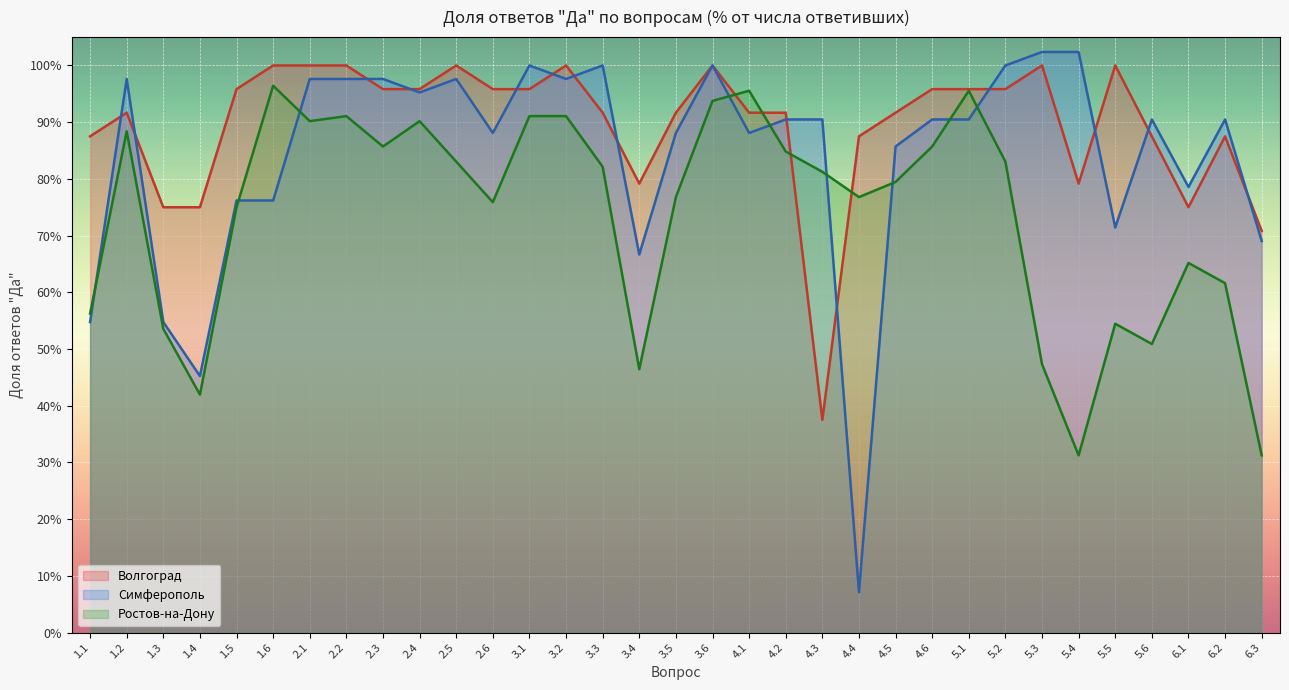

What is the label of the 15th point from the right?

4.1